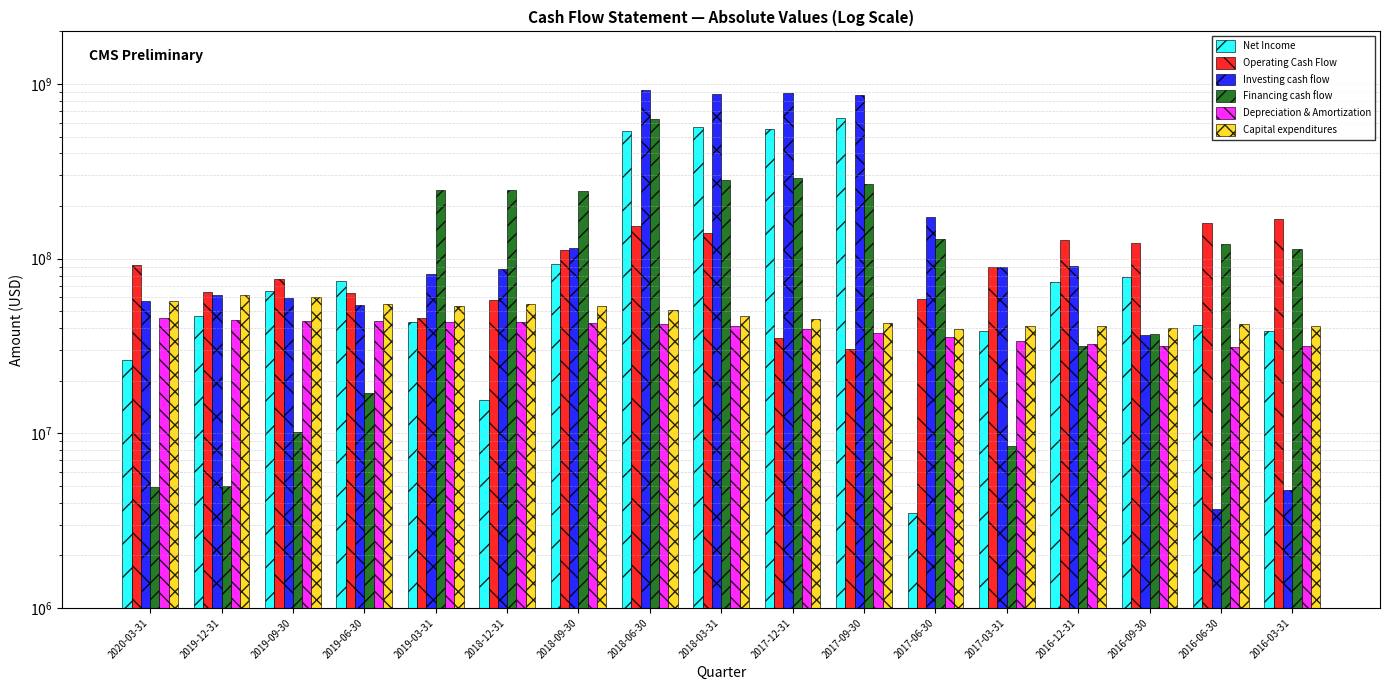

The value of Investing cash flow at 2016-12-31 is 90700000. True or false?

True